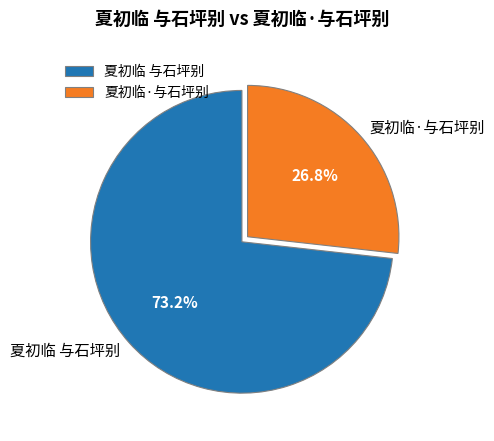

How many slices are in this pie chart?

2